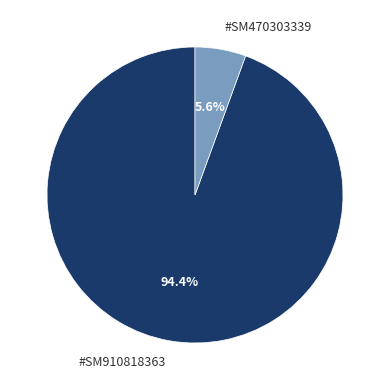

What percentage do #SM910818363 and #SM470303339 together represent?

100.0%